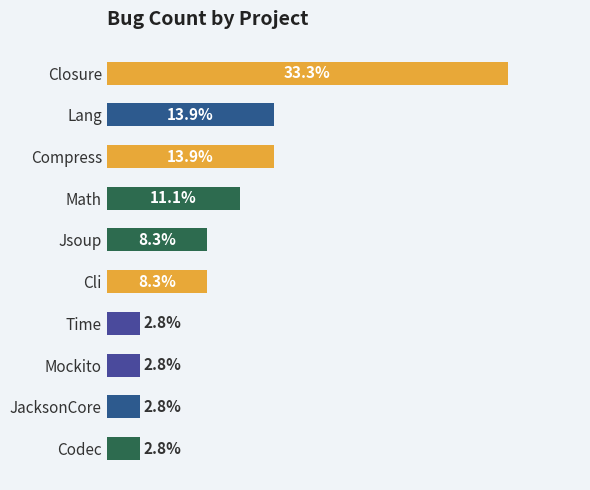

Rank the categories by value from lowest to highest.

6, 7, 8, 9, 4, 5, 3, 1, 2, 0